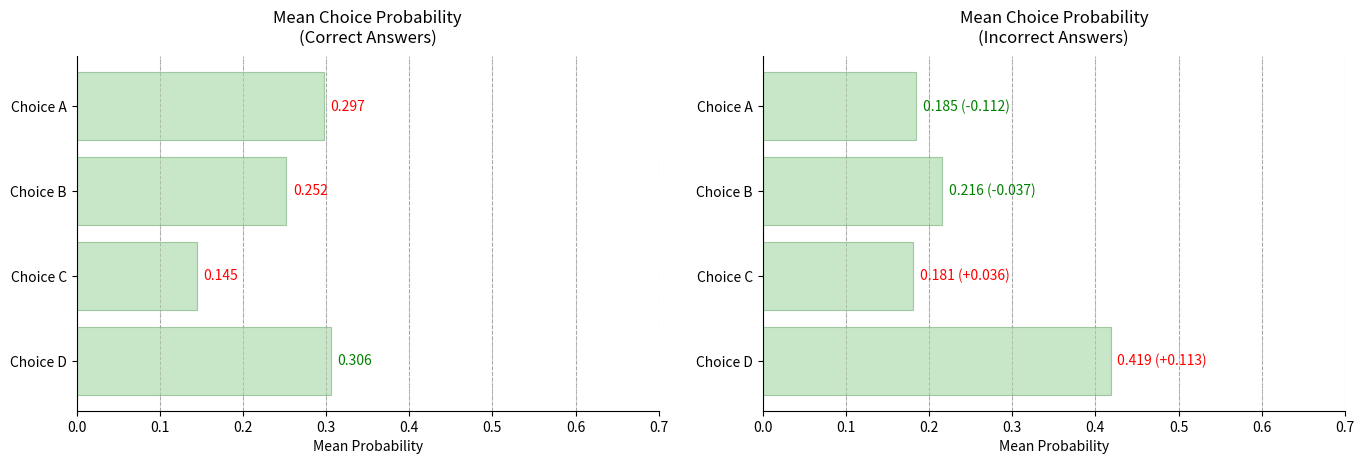

What is the value of the Correct bar at the 1st from the left?

0.3